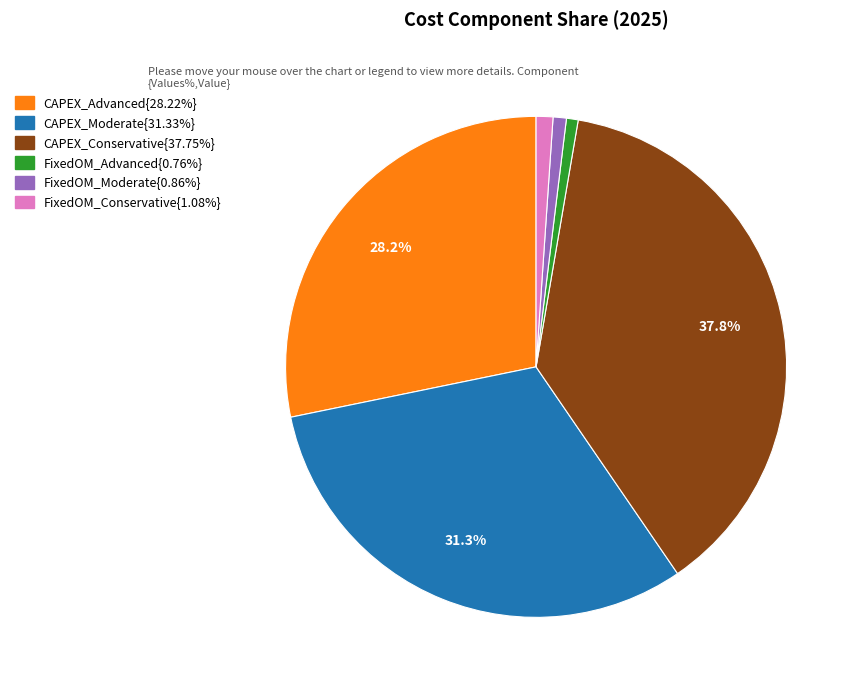

Is there a majority slice in this chart?

No